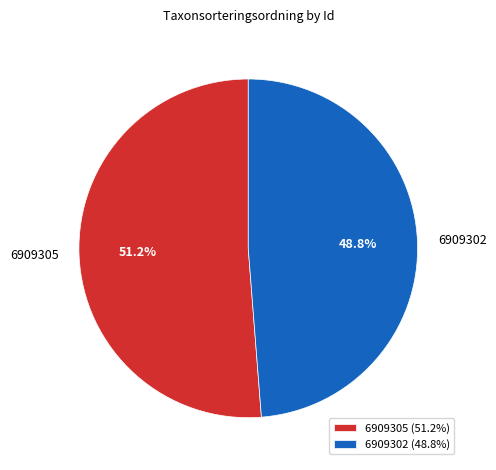

Does any single category account for the majority?

Yes